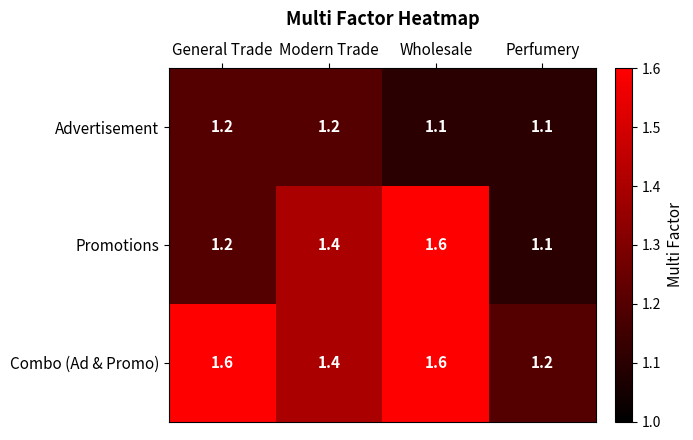

List the series in order of their overall mean, lowest first.

Advertisement, Promotions, Combo (Ad & Promo)